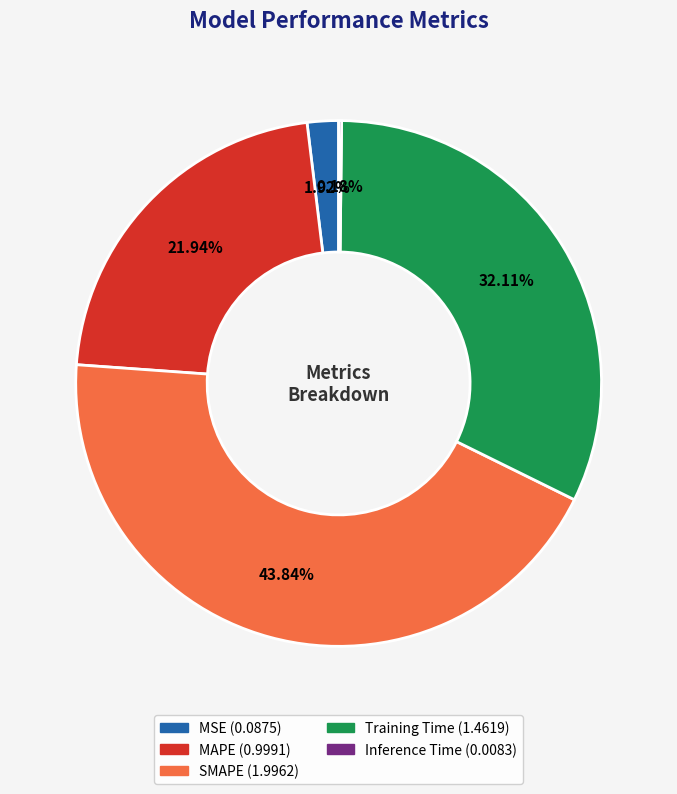

What percentage is the MAPE slice, to the nearest percent?

22%